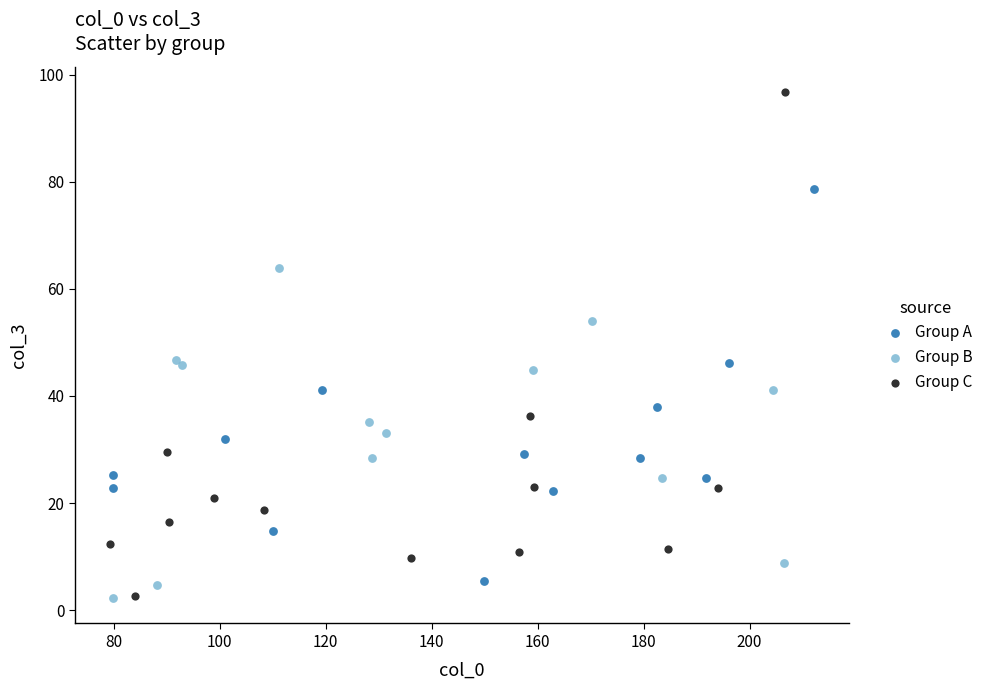

Which series has the largest Y range (max minus min)?

Group C